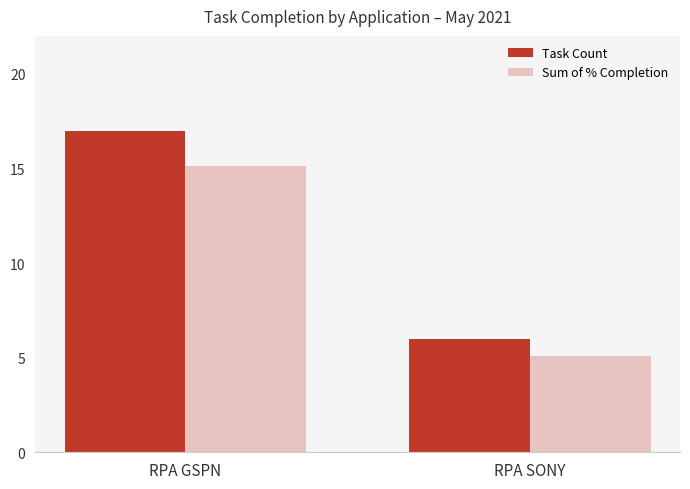

What is the sum of all Task Count values?

23.0